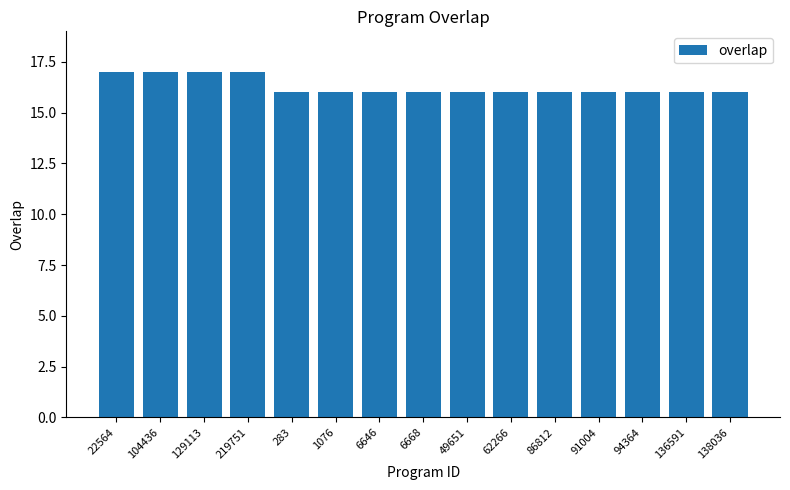

Is it true that the value at 22564 is 17?

True